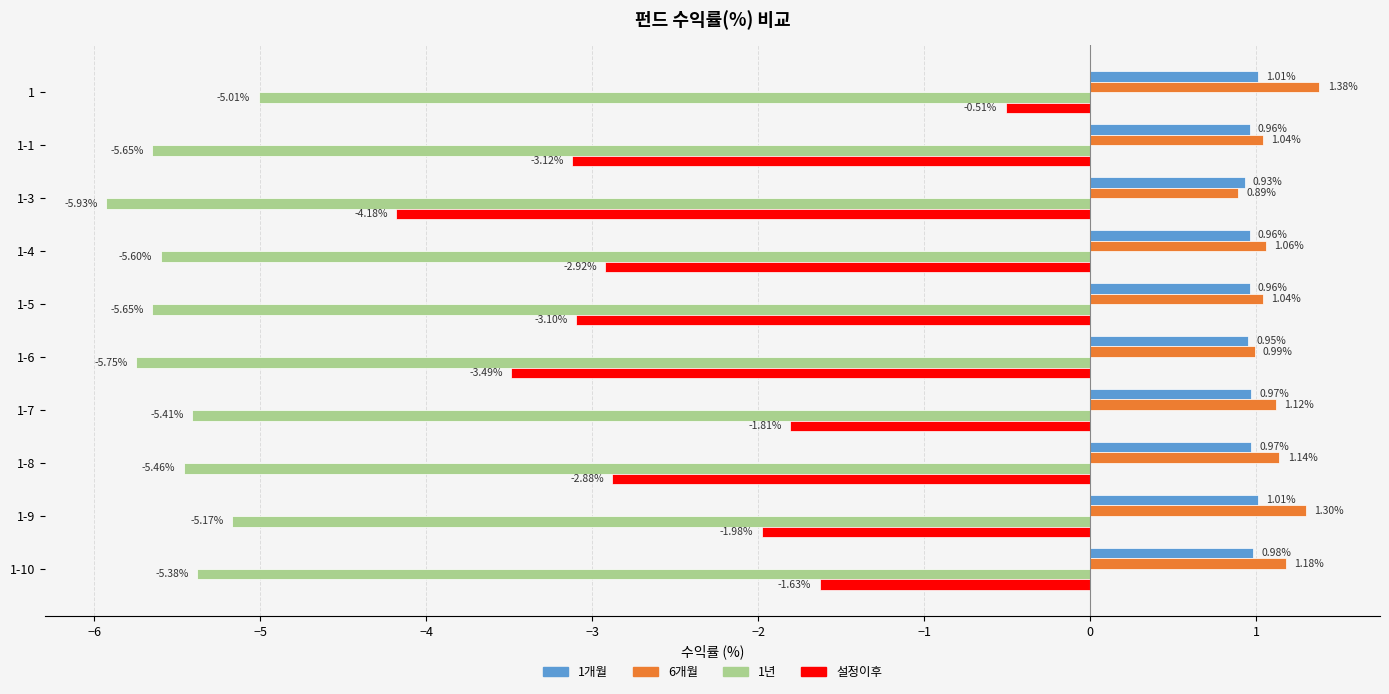

List the series in order of their peak value, highest first.

6개월, 1개월, 설정이후, 1년